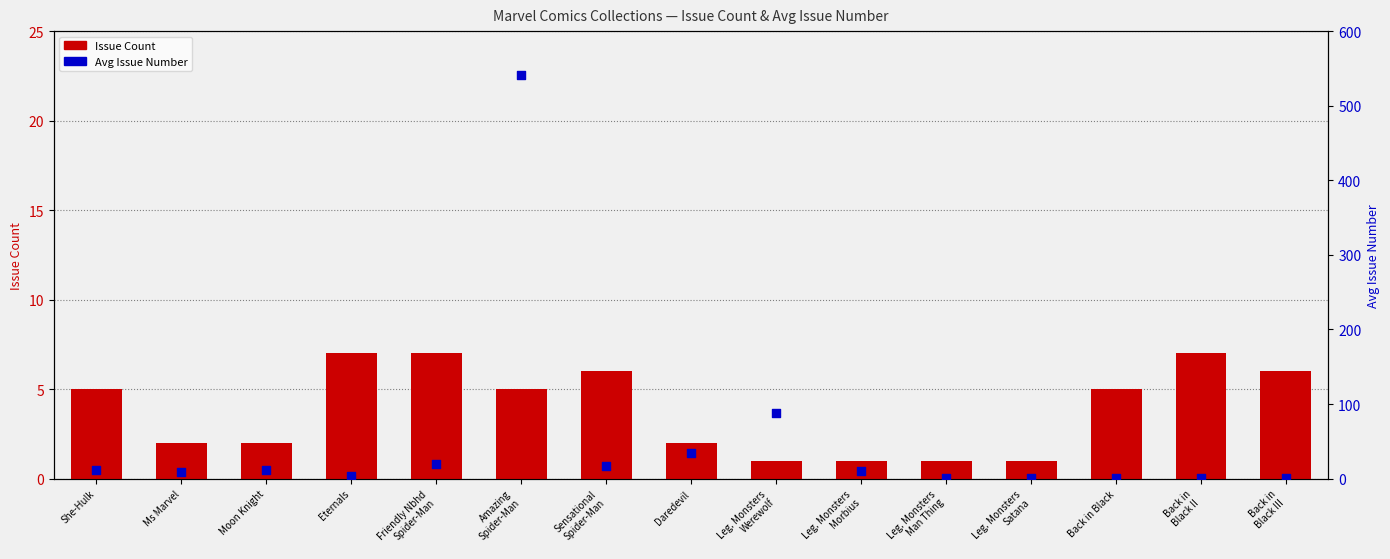

What are all the series names shown in the legend?

Issue Count, Avg Issue Num